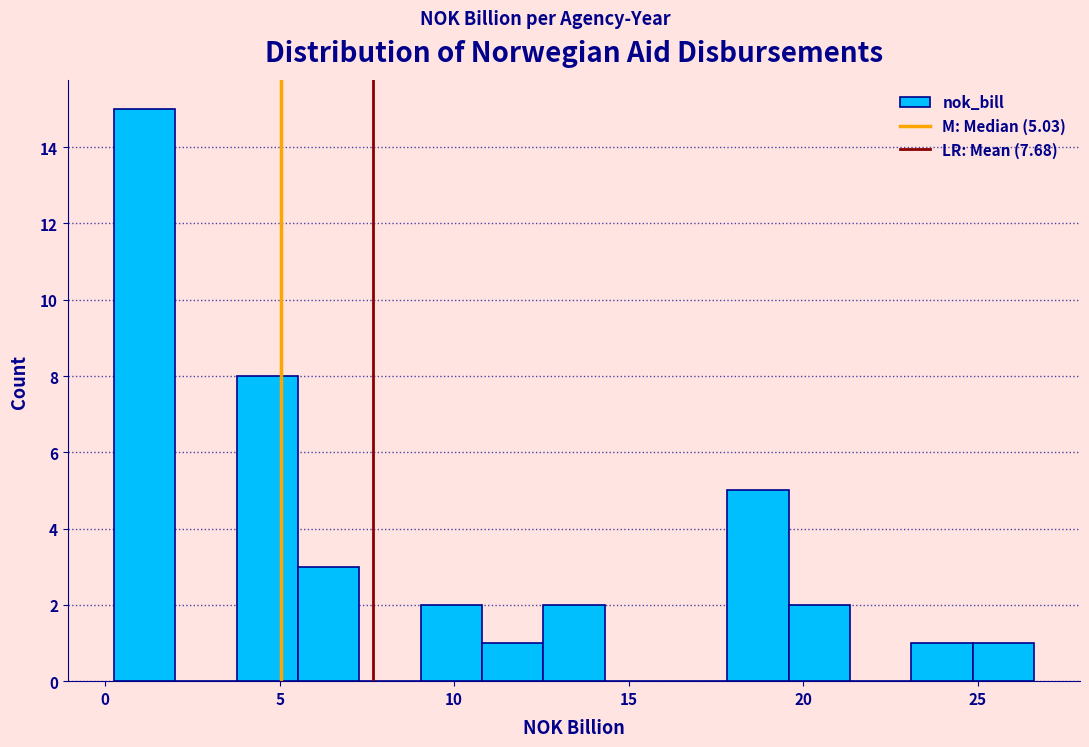

Around what value on the x-axis is the tallest bar? Give the approximate position of its centre, as read against the axis.

1.0